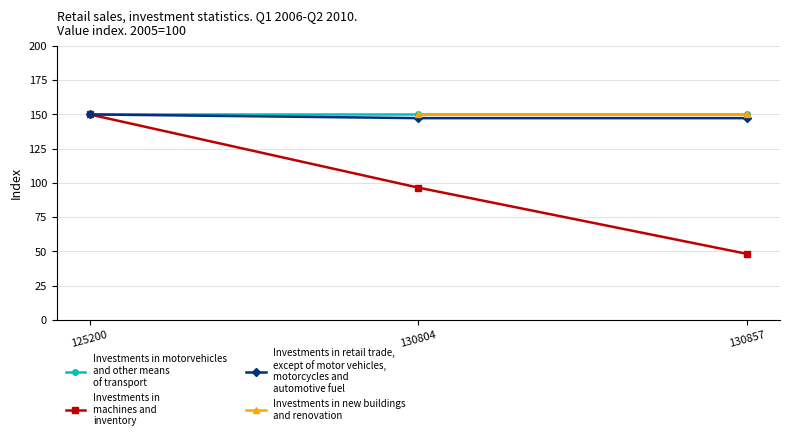

Count the number of categories in the chart.

3